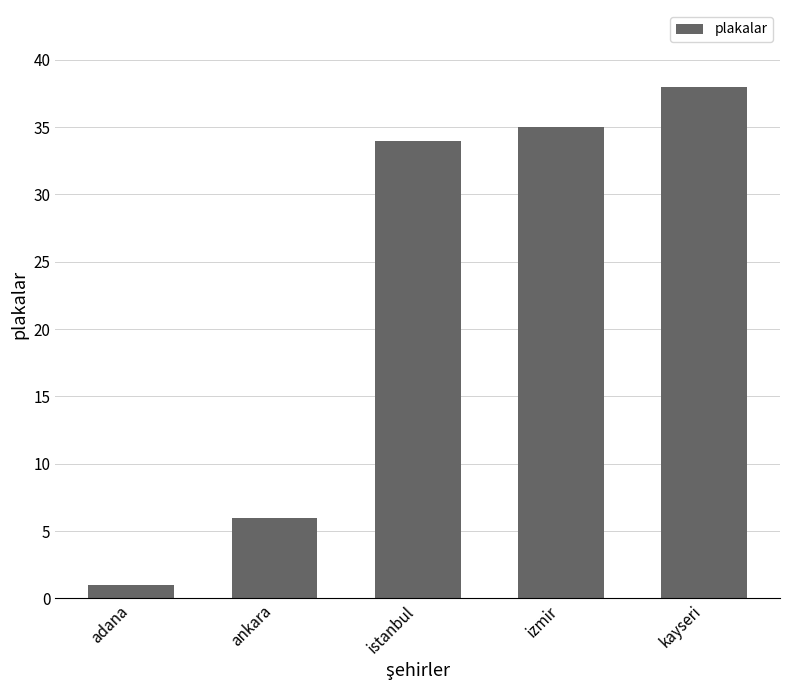

Where is the data nearest to the value 19?

ankara